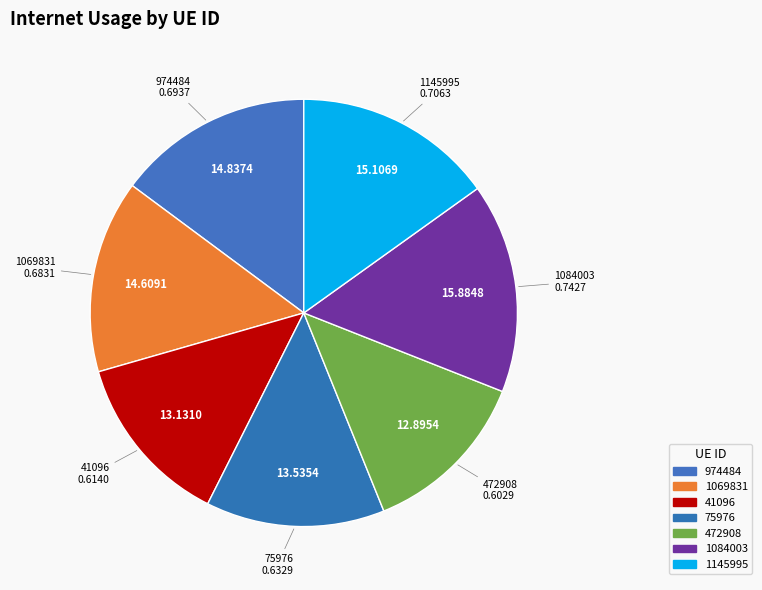

Does any single category account for the majority?

No